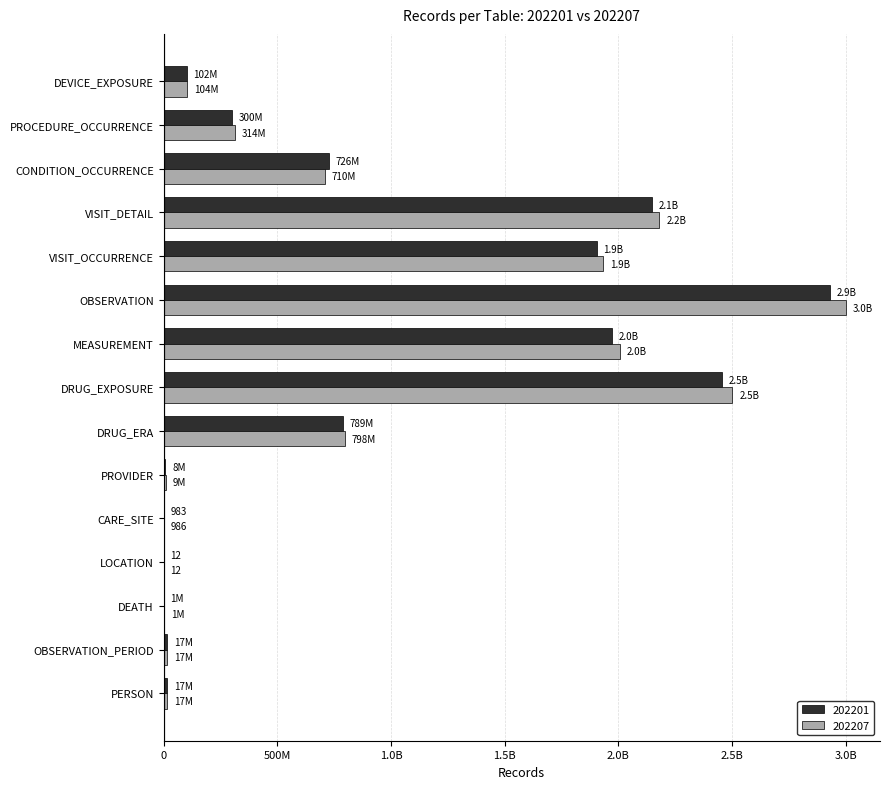

What is the value of the 202207 bar at the 8th from the left?

2502387372